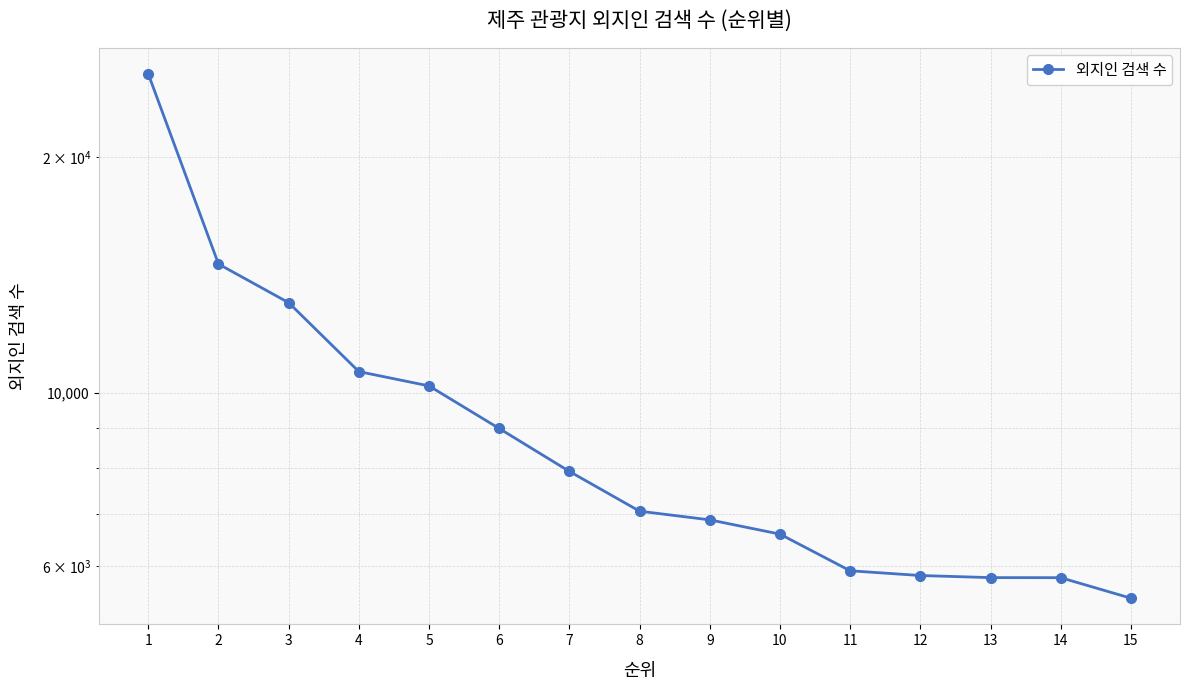

List the labels in order of value, smallest first.

15, 14, 13, 12, 11, 10, 9, 8, 7, 6, 5, 4, 3, 2, 1